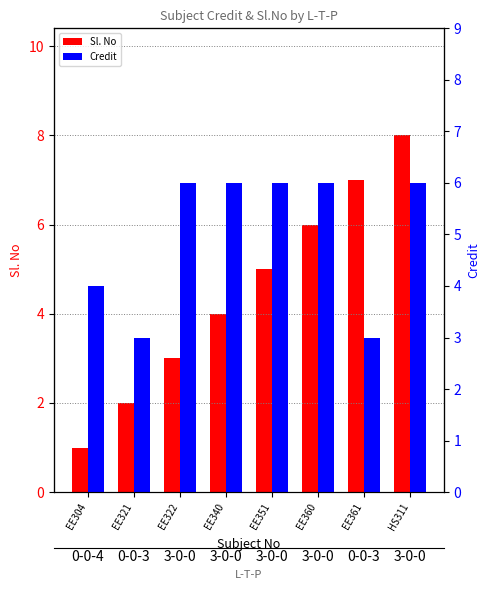

Which series changed the most between EE304 and EE321?

Sl. No